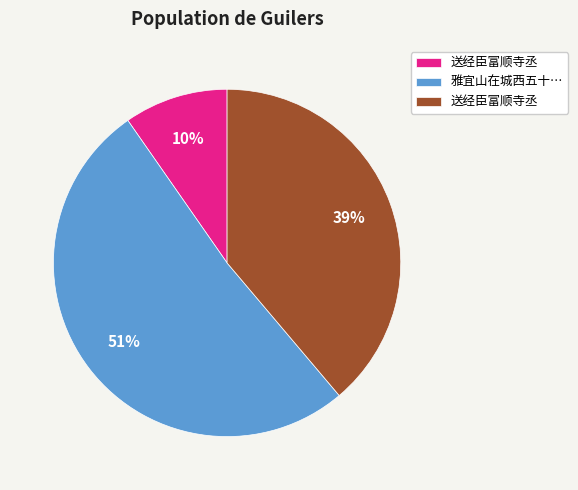

Does any single category account for the majority?

Yes